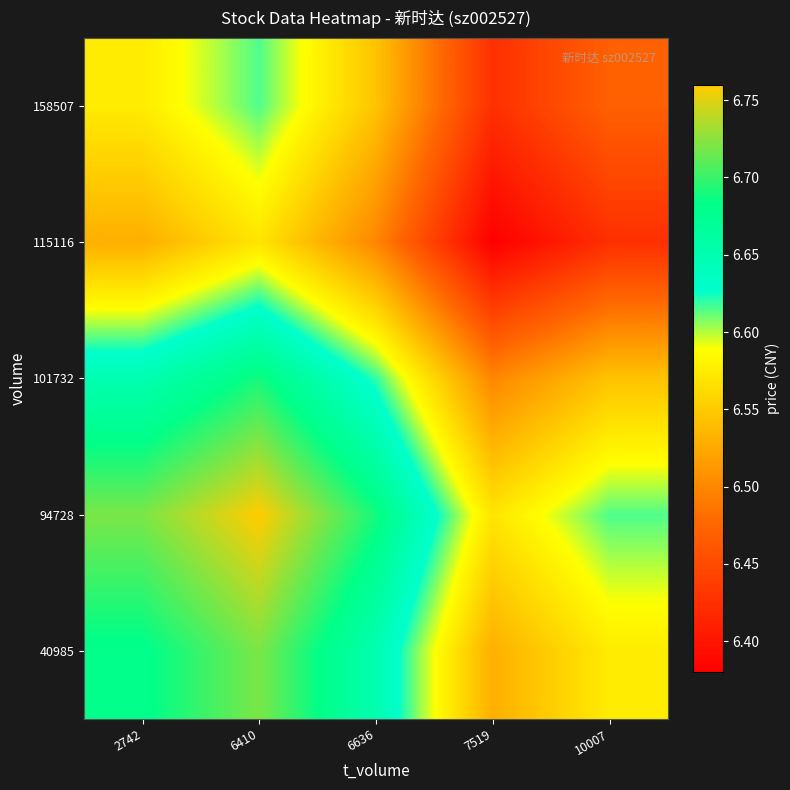

At how many categories does at least one series exceed 6?

5